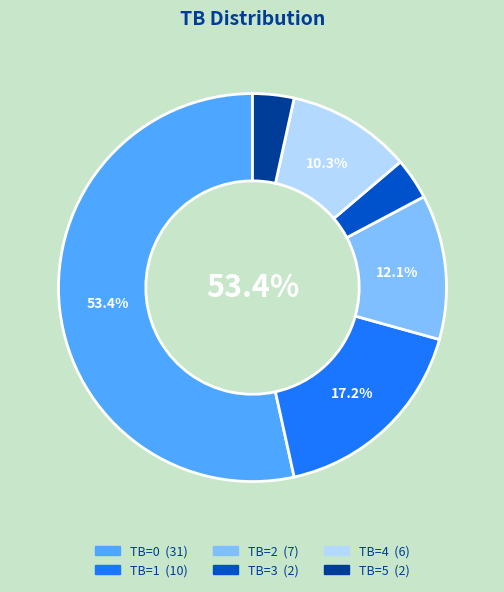

Is there any slice that represents more than half of the pie?

Yes